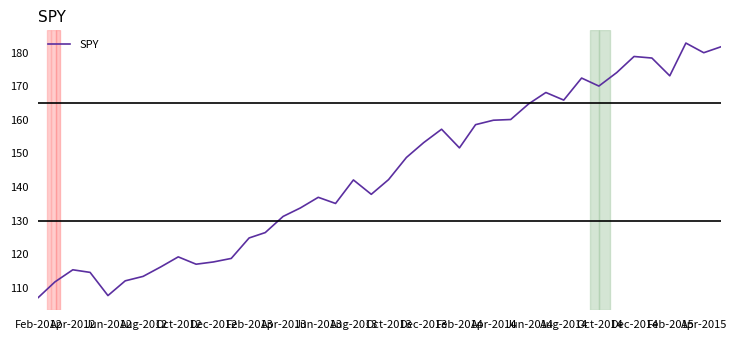

What is the minimum value shown in the chart?

107.2